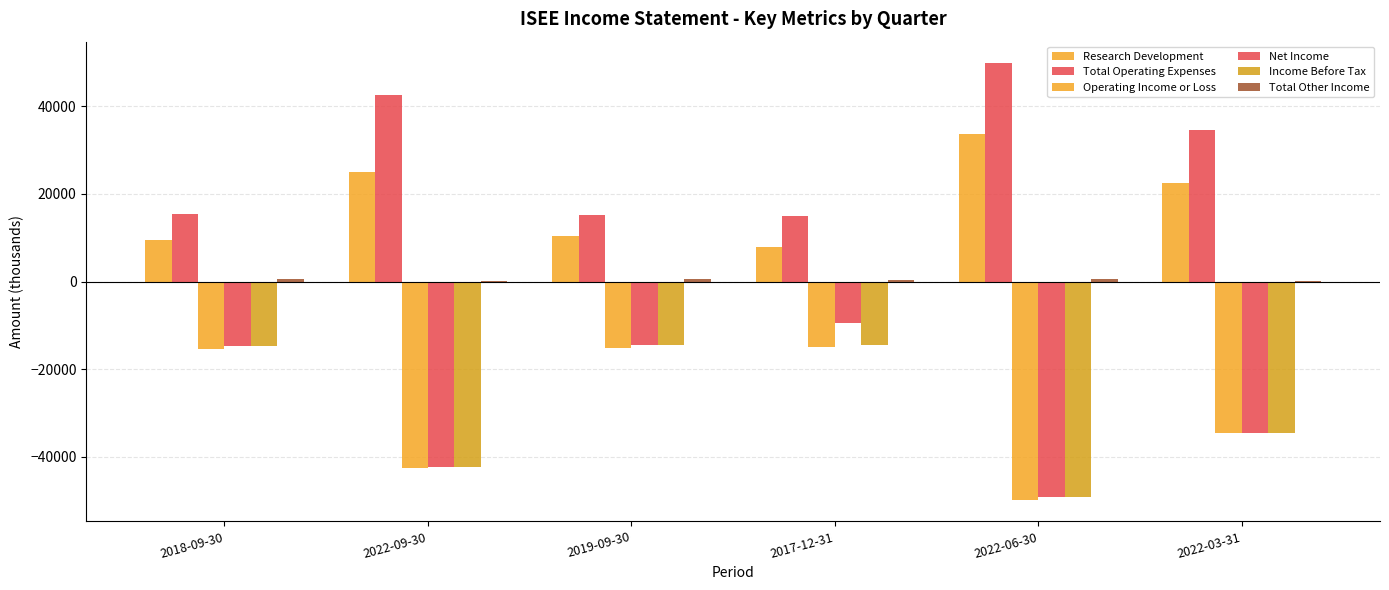

What is the label of the 5th bar from the left?

2022-06-30